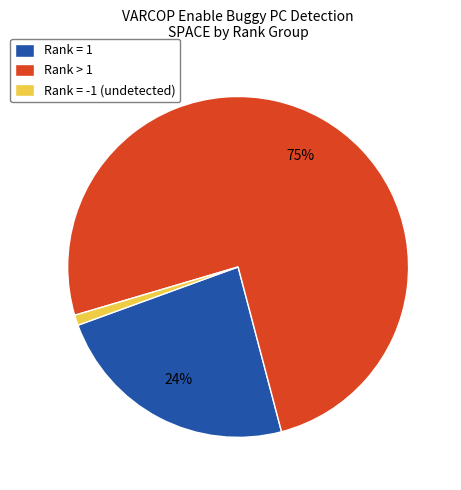

Which category accounts for the majority?

Rank > 1